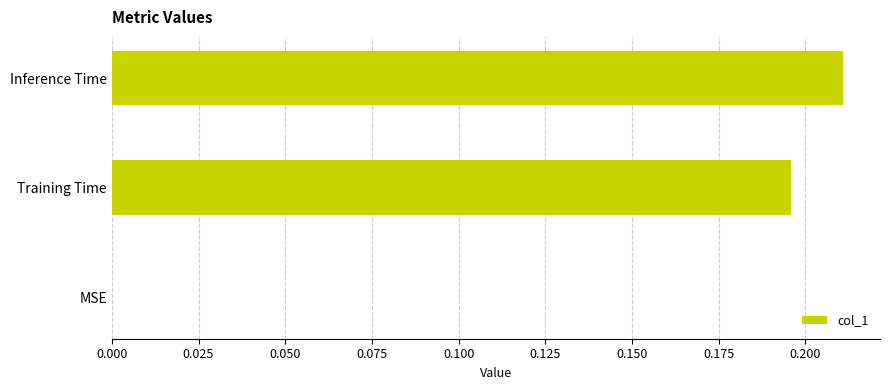

At which category does the chart reach its peak across all series?

Inference Time